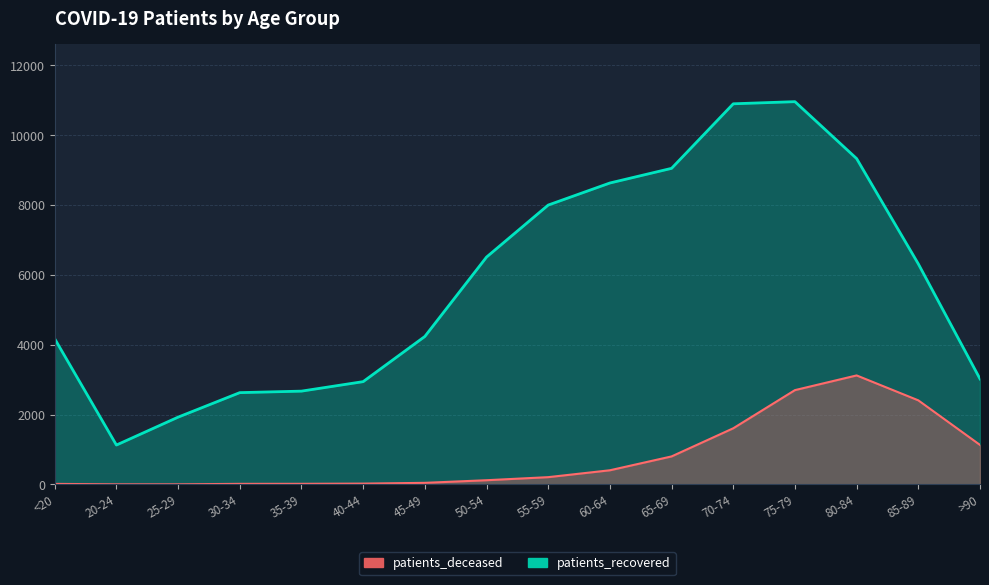

How many values in the patients_recovered series exceed 6317?

7